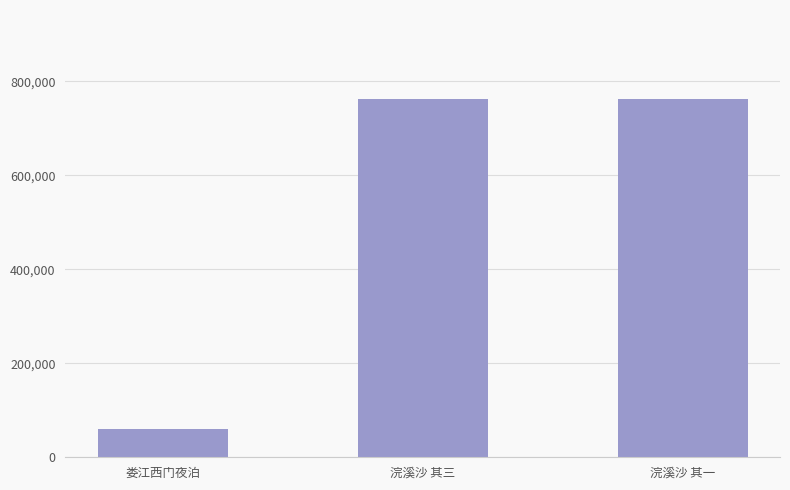

What is the average value?

527703